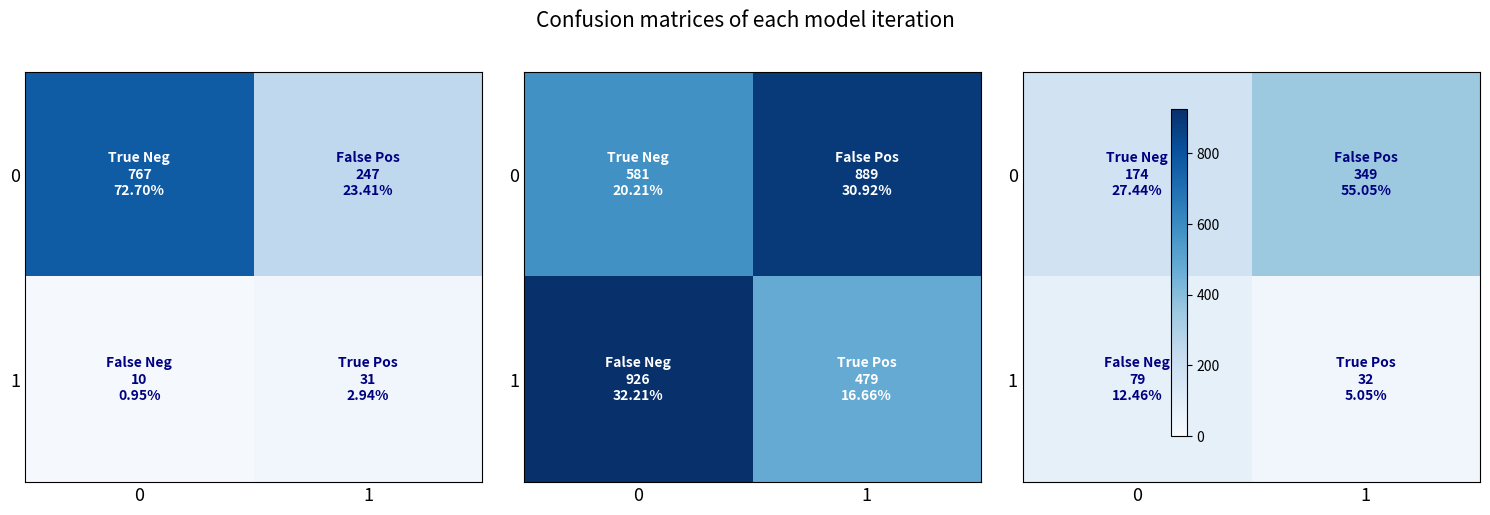

What is the spread (max minus min) of values at 0?

95